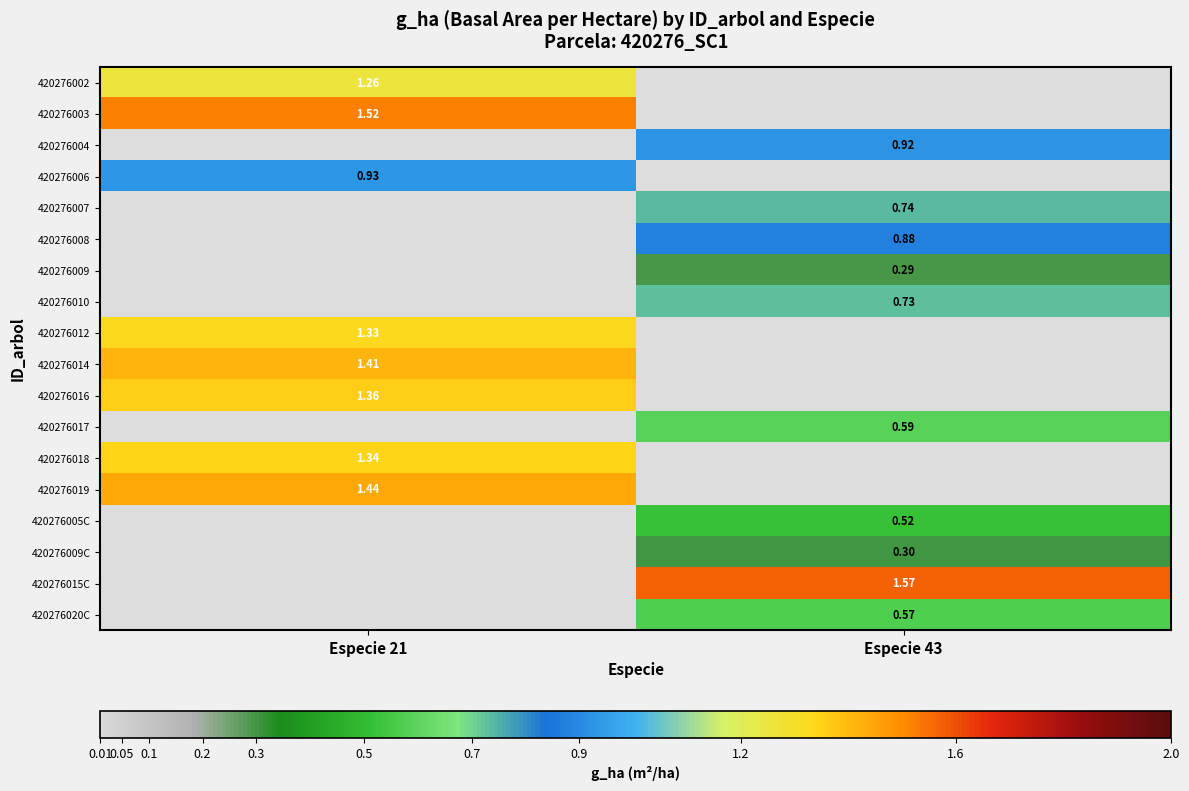

Read the 420276018 value at Especie 21.

1.3